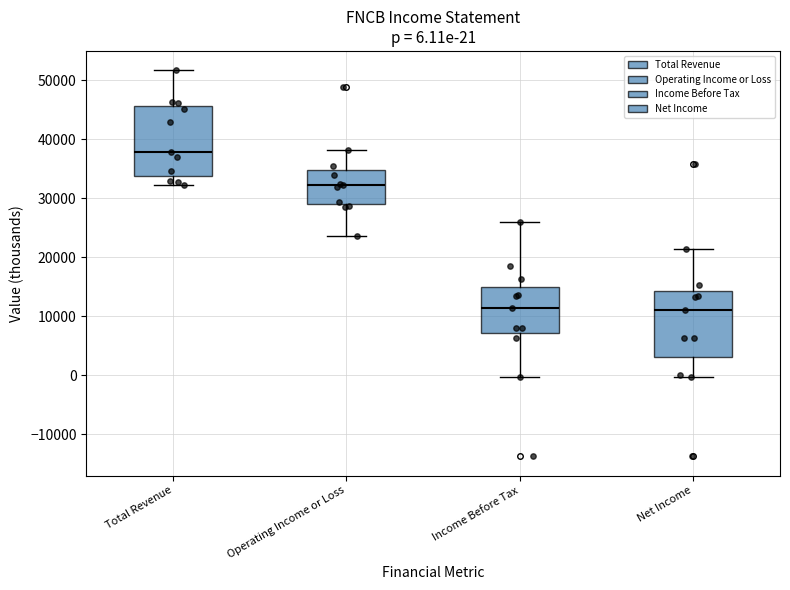

Which box's median line is the highest?

Total Revenue